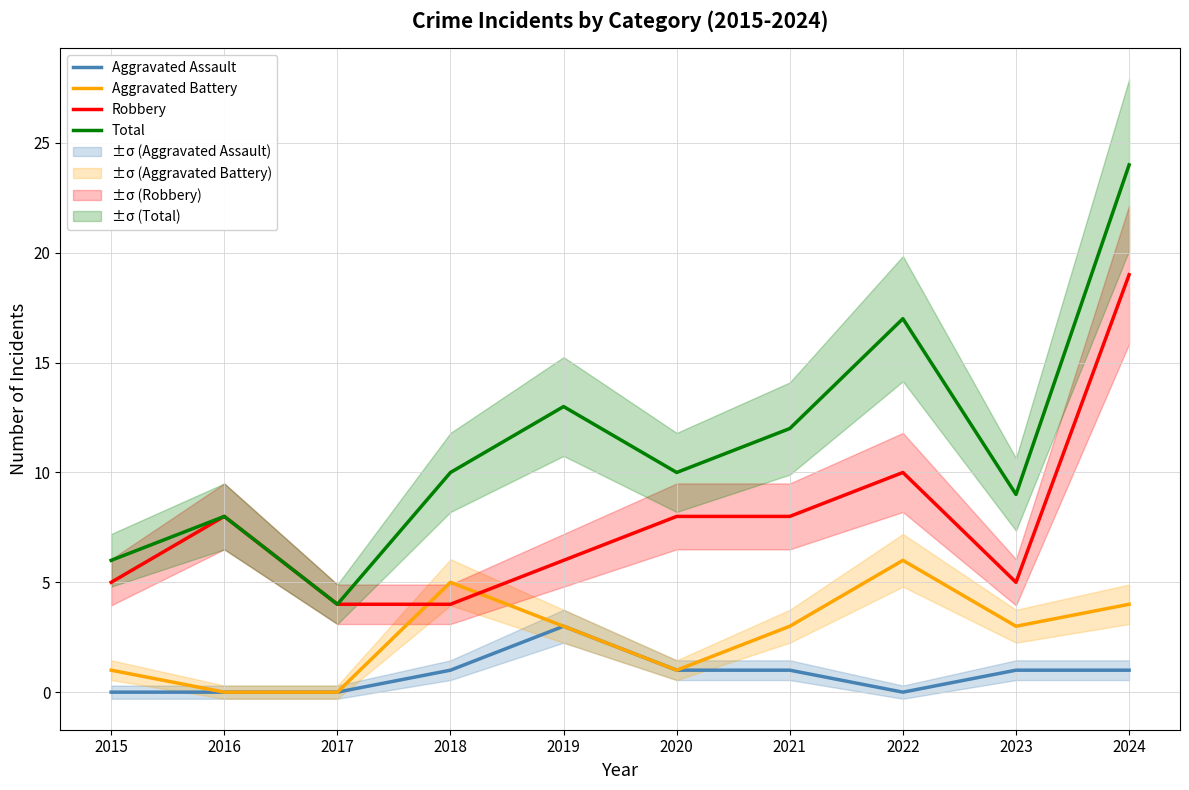

What is the difference between the highest and lowest values at 2015?

6